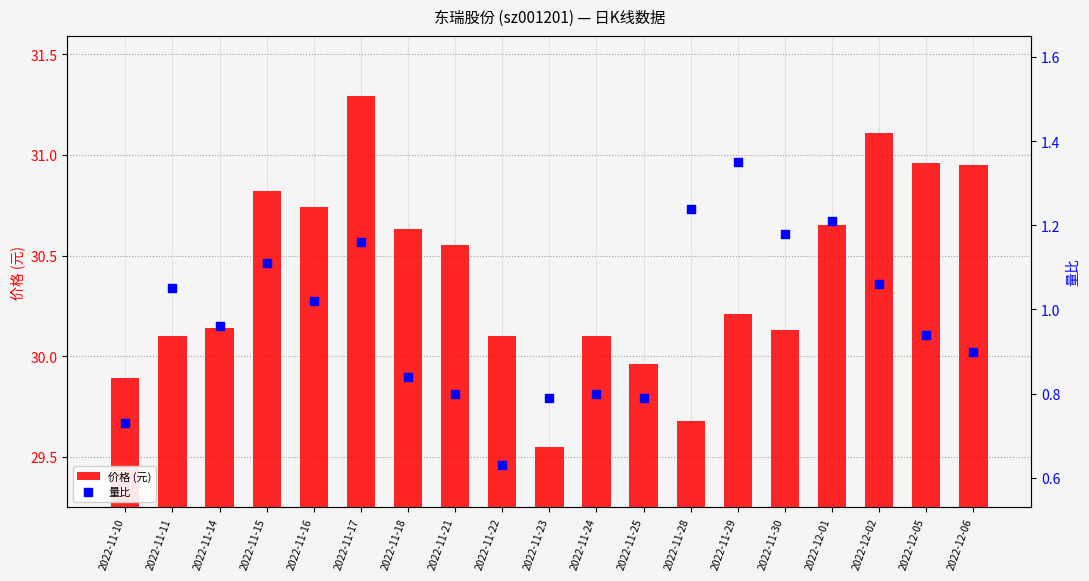

Which series reaches the maximum Y coordinate?

价格 (元)